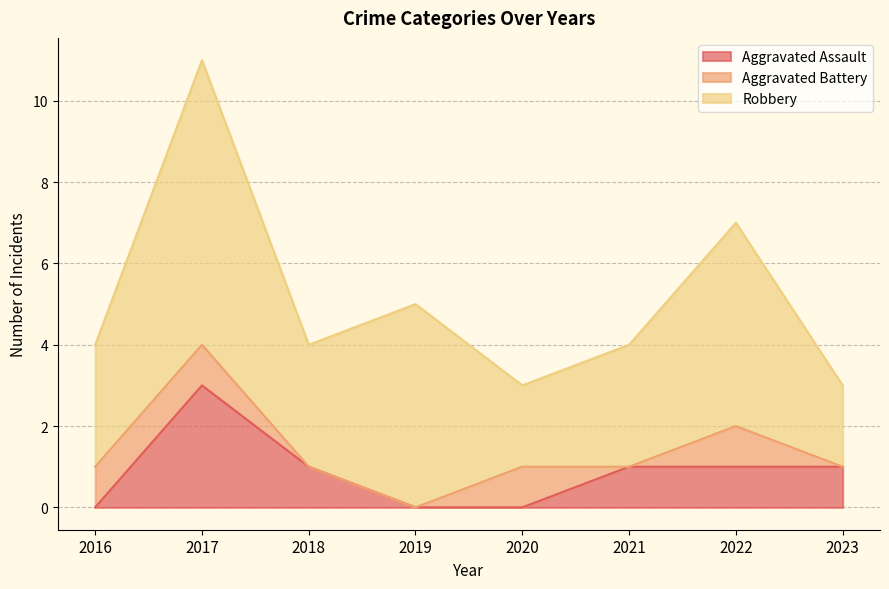

Which series has the largest total across all categories?

Robbery